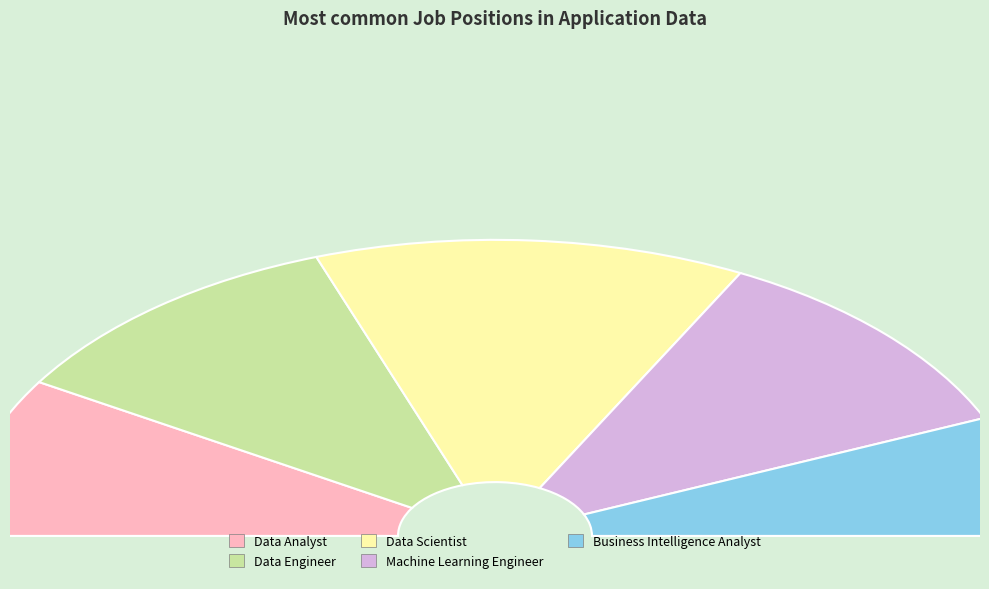

What is the change in value from Data Scientist to Machine Learning Engineer?

-1